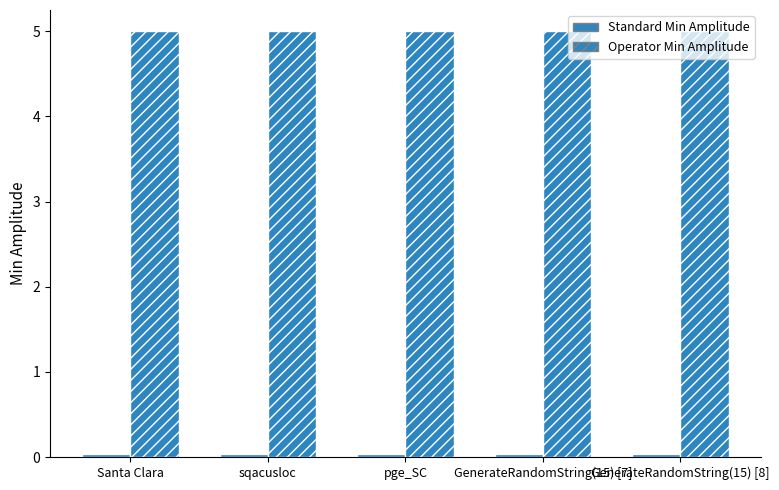

Reading left to right, transcribe all the data shown in this chart.

Standard Min Amplitude: Santa Clara=0.0	sqacusloc=0.0	pge_SC=0.0	GenerateRandomString(15) [7]=0.0	GenerateRandomString(15) [8]=0.0
Operator Min Amplitude: Santa Clara=5.0	sqacusloc=5.0	pge_SC=5.0	GenerateRandomString(15) [7]=5.0	GenerateRandomString(15) [8]=5.0